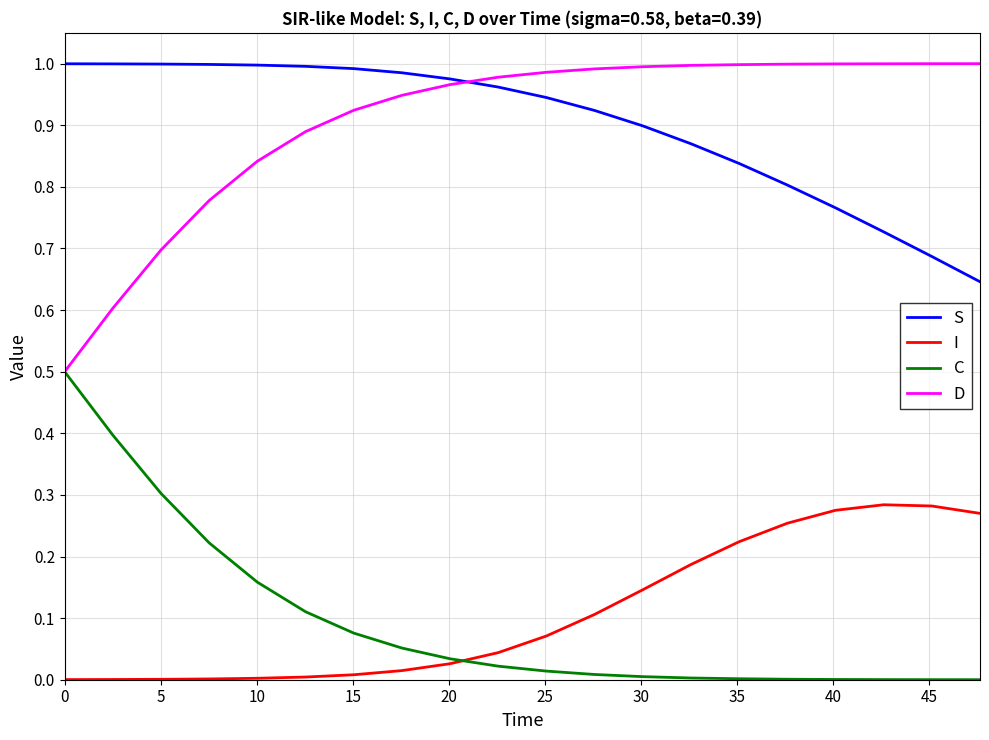

What is the highest value of the C series?

0.5